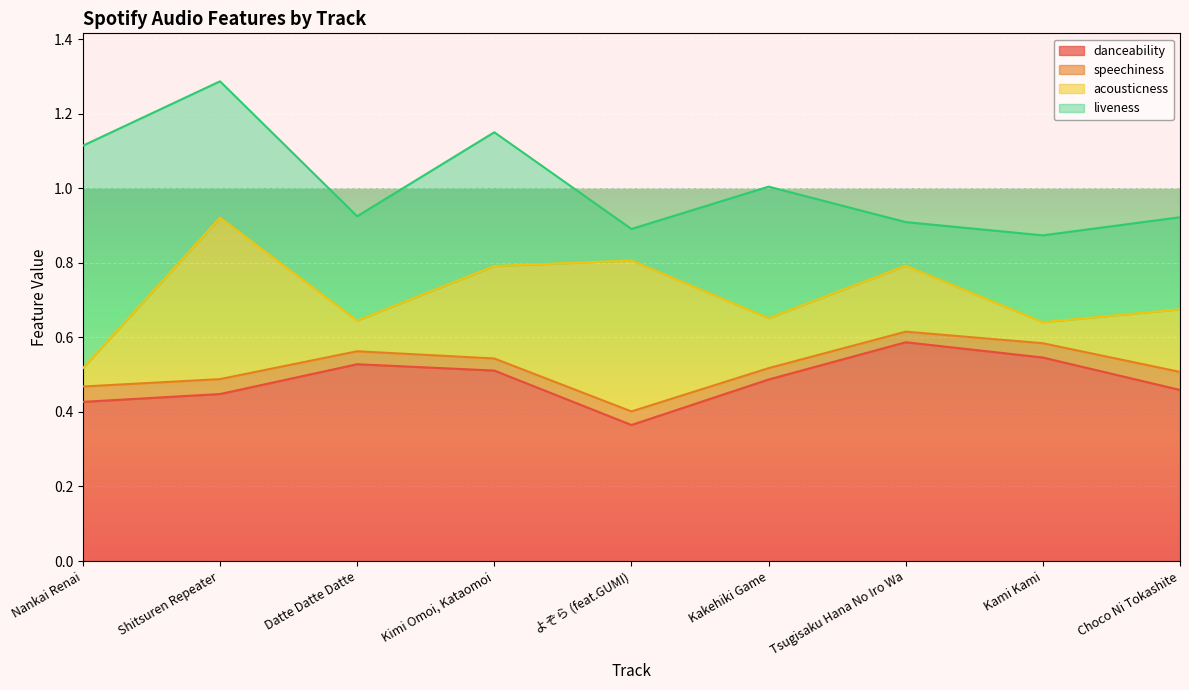

Where is the first local minimum for danceability?

よぞら (feat.GUMI)